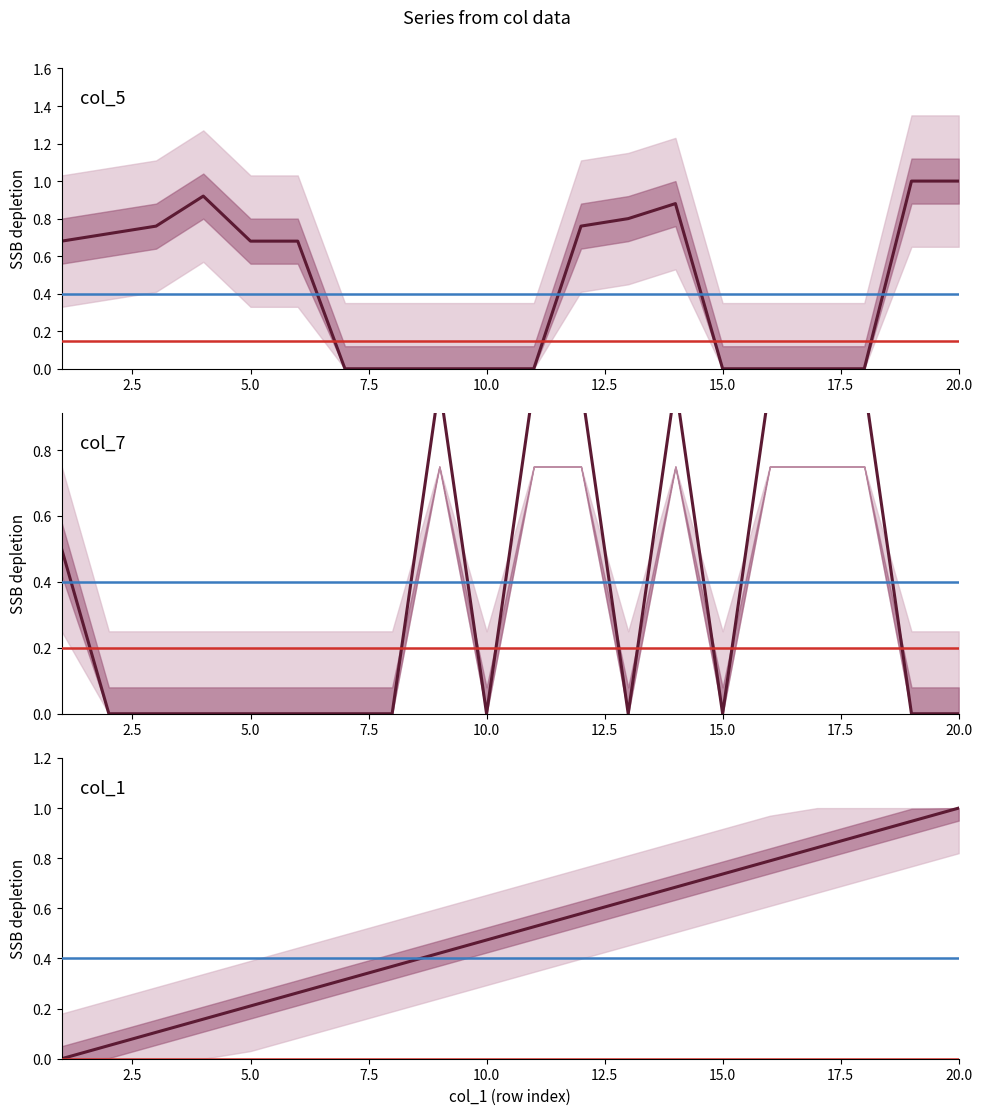

Which has a higher value, 19 or 6?

19